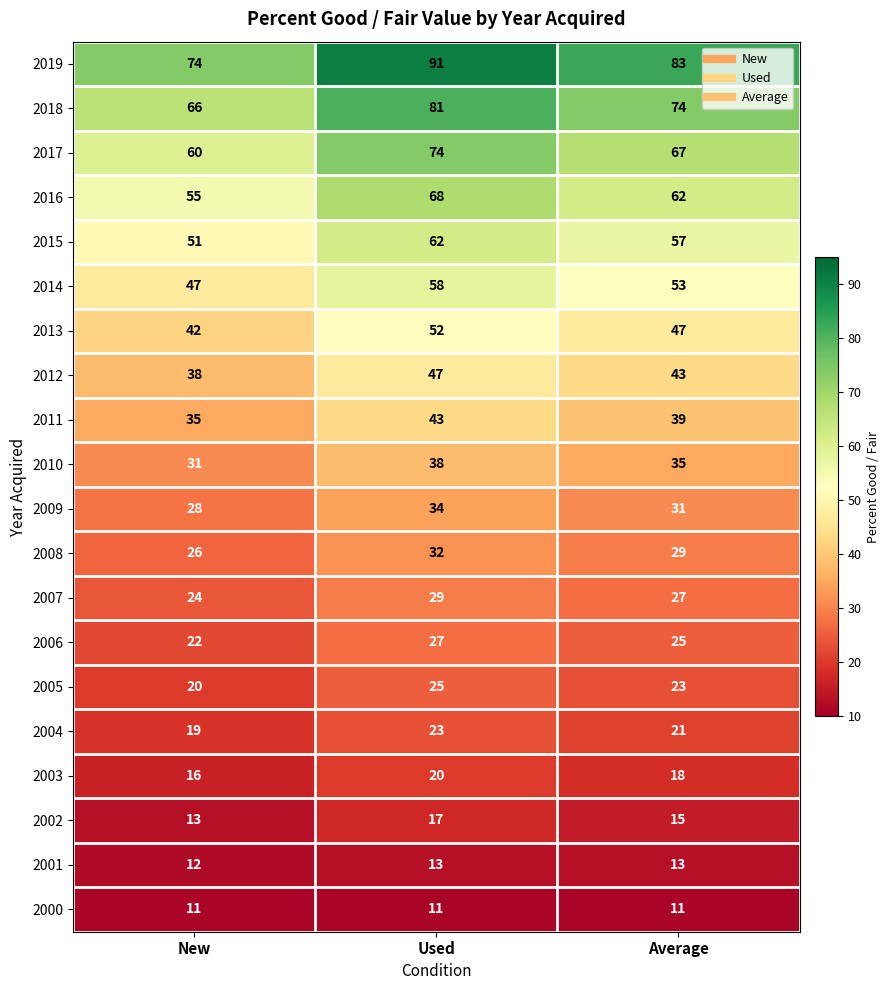

Which category has the lowest value in the 2003 series?

New